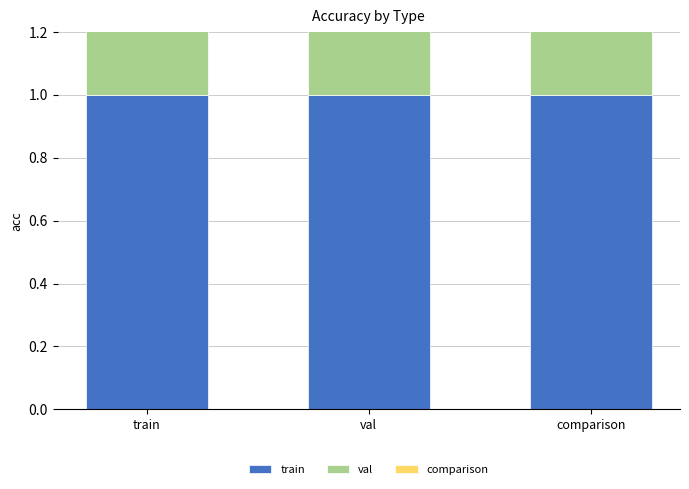

What is the label of the 1st bar from the left?

train